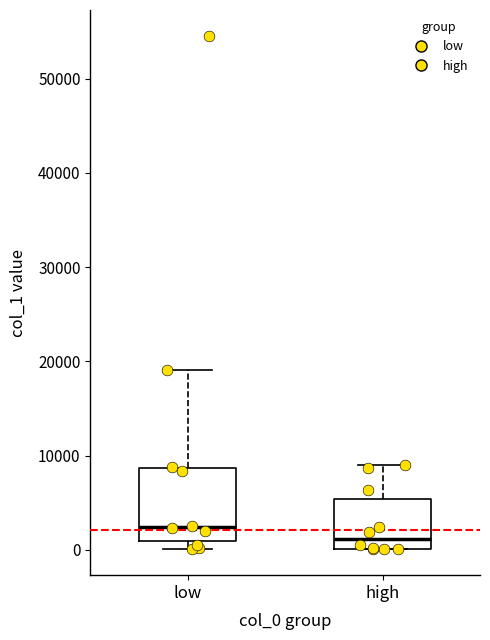

Reading left to right, read every box against the y-axis: the position of its median line, the range the box covers, and the ends of its whiskers. The values are not printed on the chart, so give them approximately, as read against the axis.

low: median 2000, box 1000 to 9000, whiskers 0 to 19000
high: median 1000, box 0 to 5000, whiskers 0 to 9000